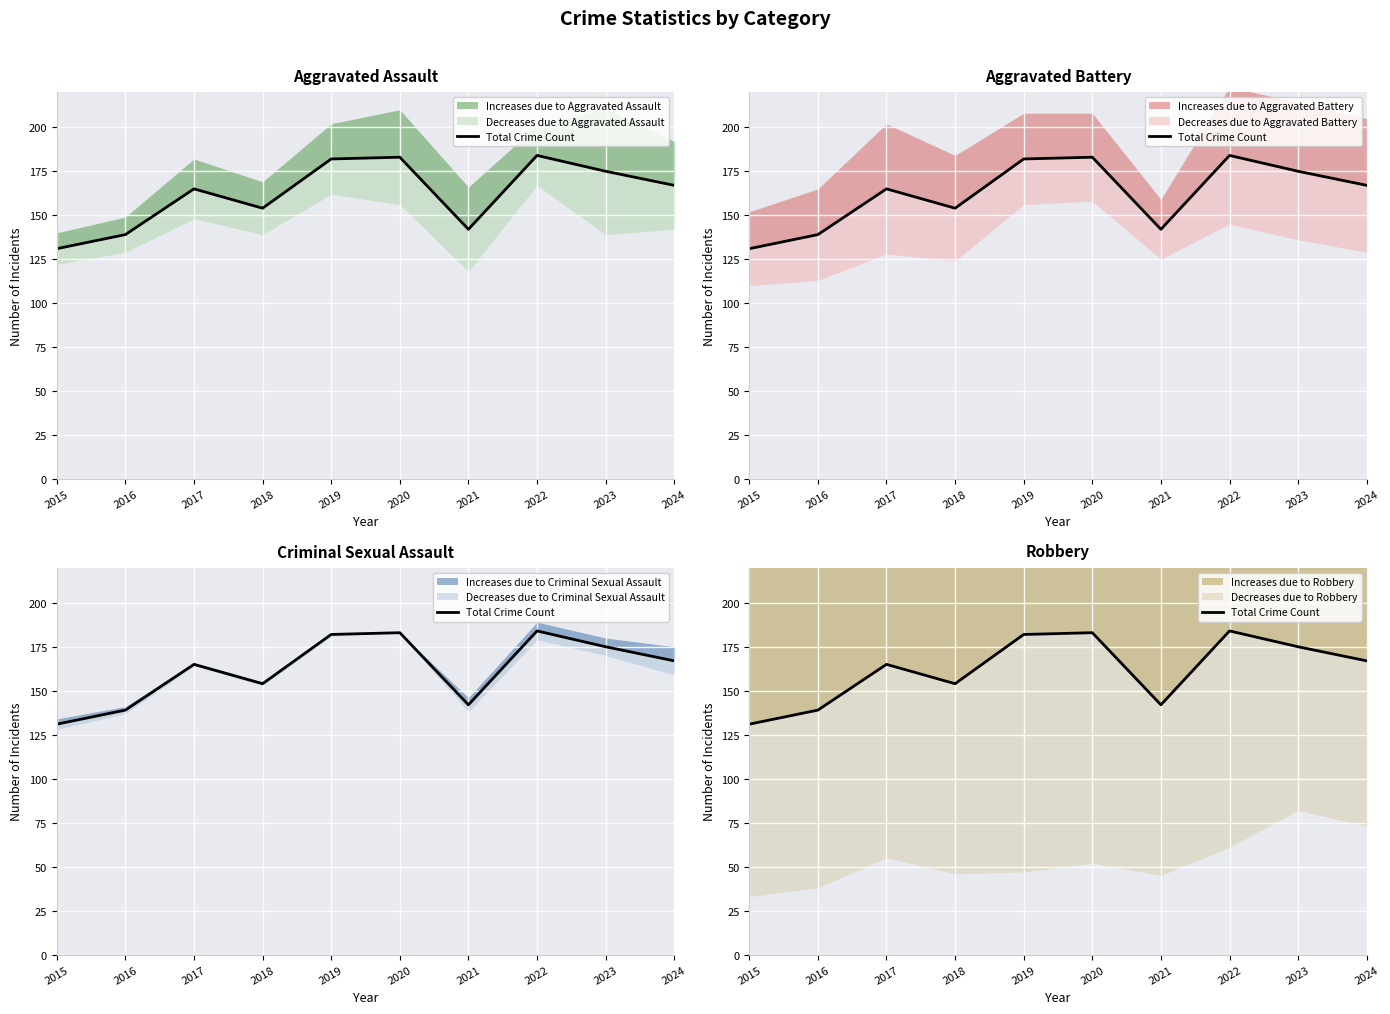

How many interior local valleys (lower than both neighbors) does the data have?

2